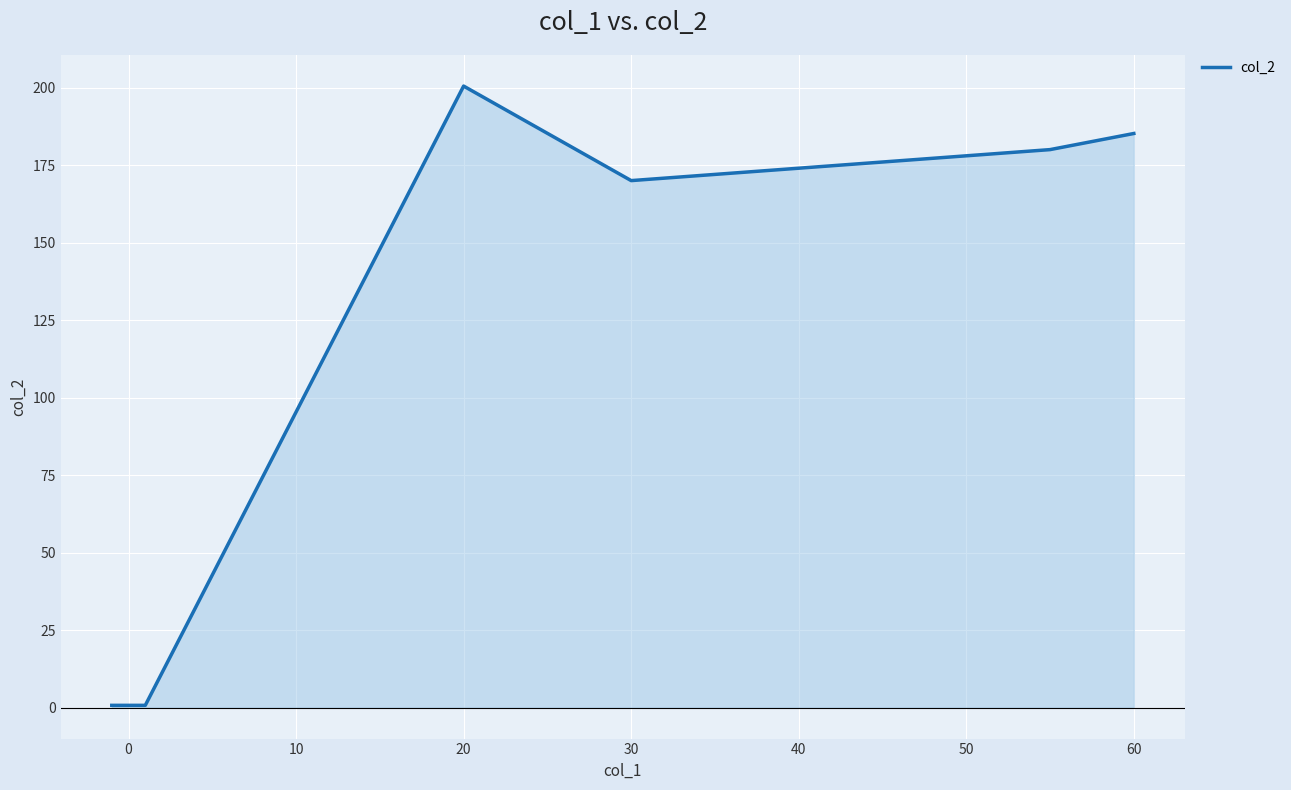

True or false: the data has more than 1 interior local peaks.

False